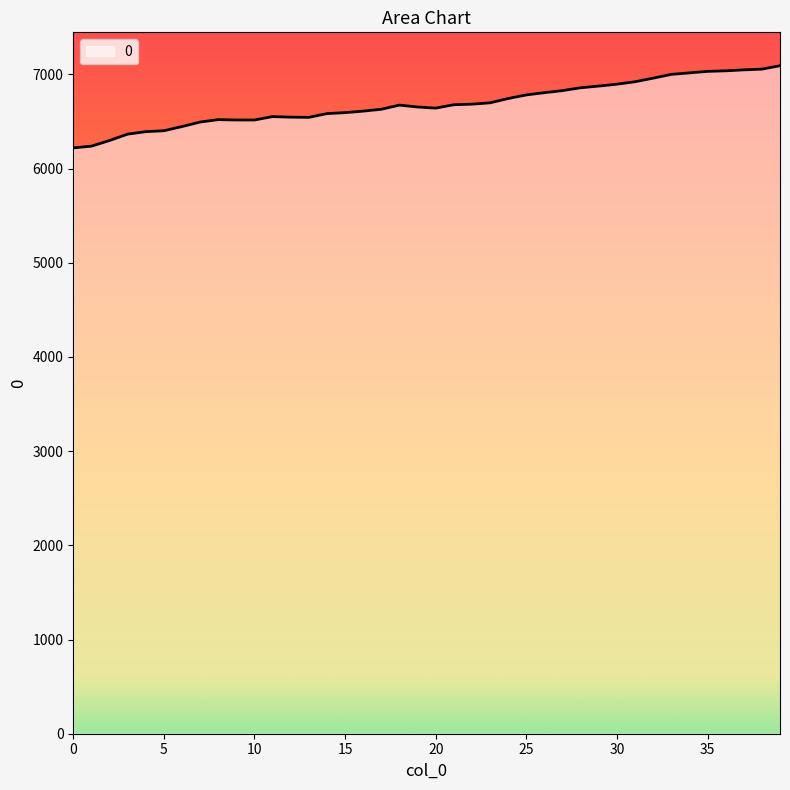

What is the average value?

6685